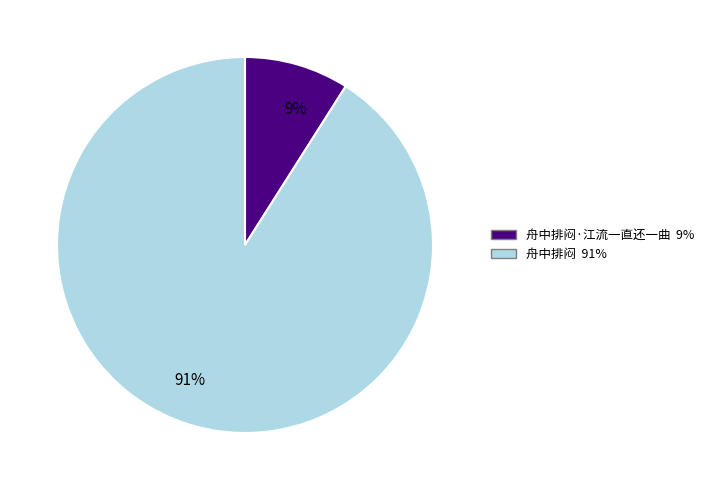

To the nearest percent, what is the average slice percentage?

50%